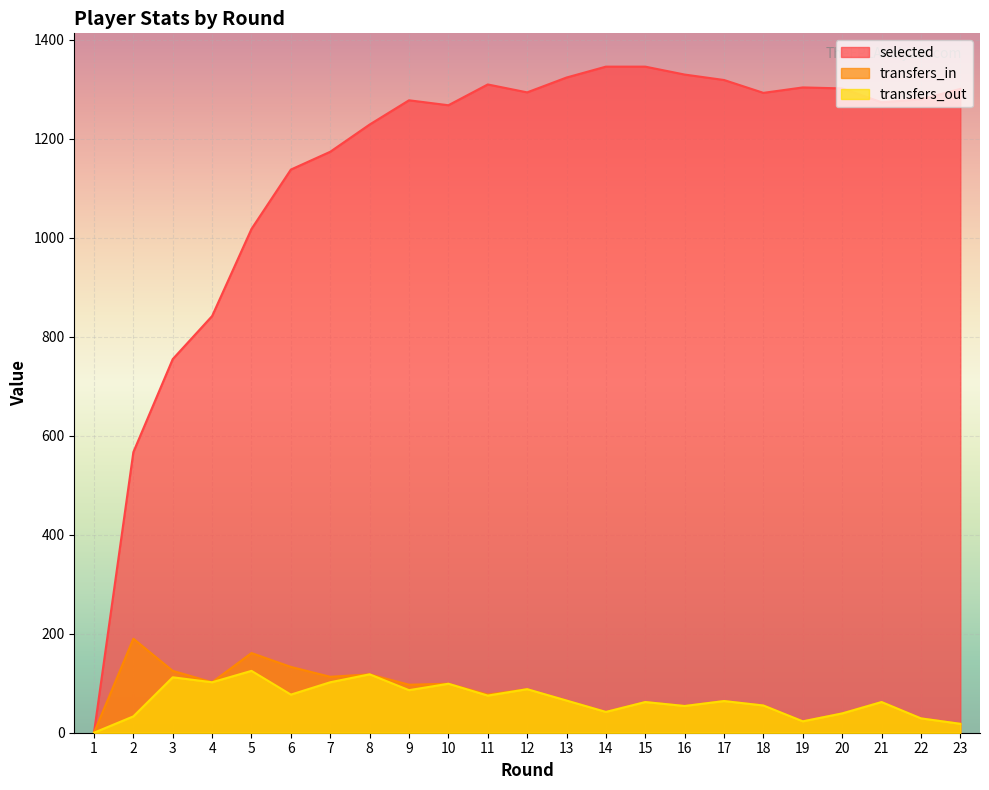

What is the value of the transfers_out point at the 19th from the left?

23